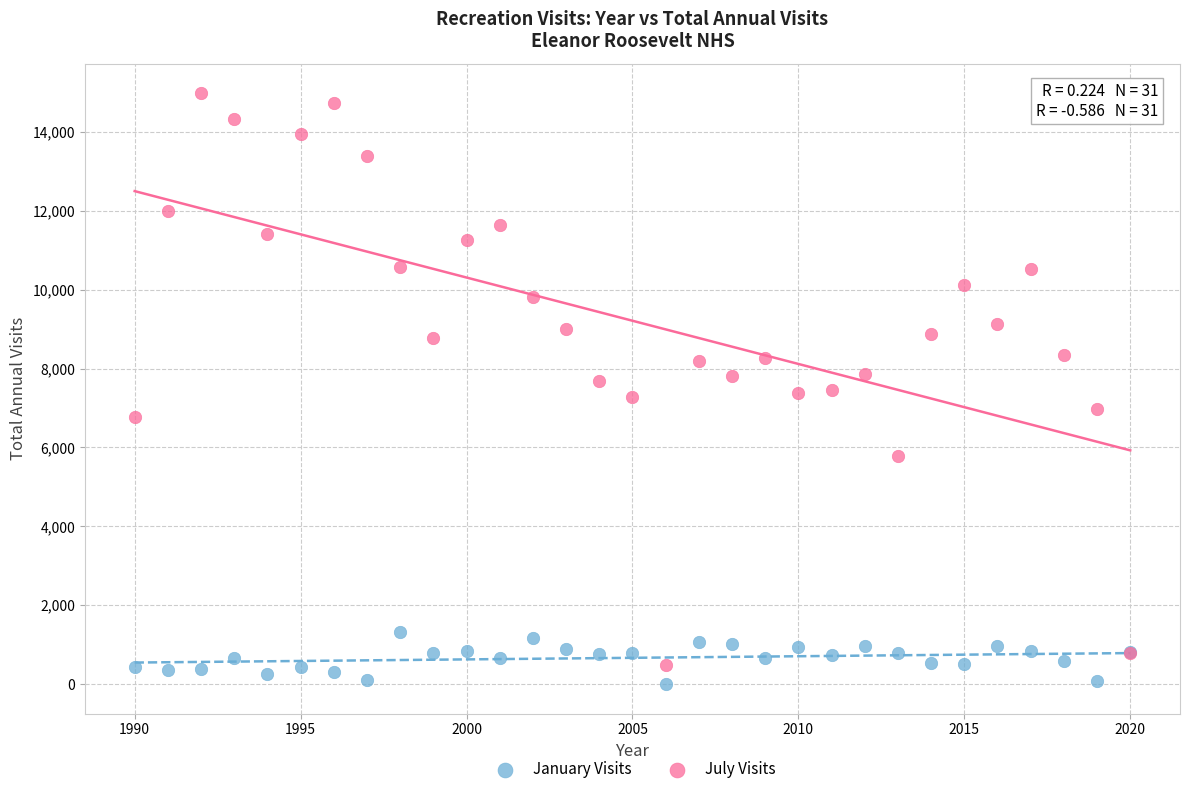

What are all the series names shown in the legend?

January Visits, July Visits